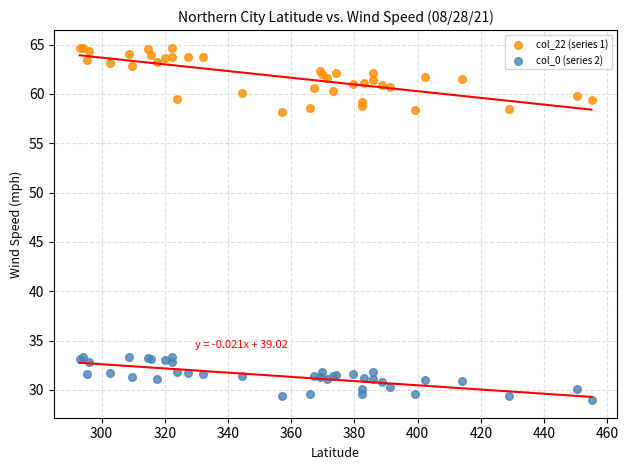

Which series has the largest Y range (max minus min)?

col_22 (series 1)